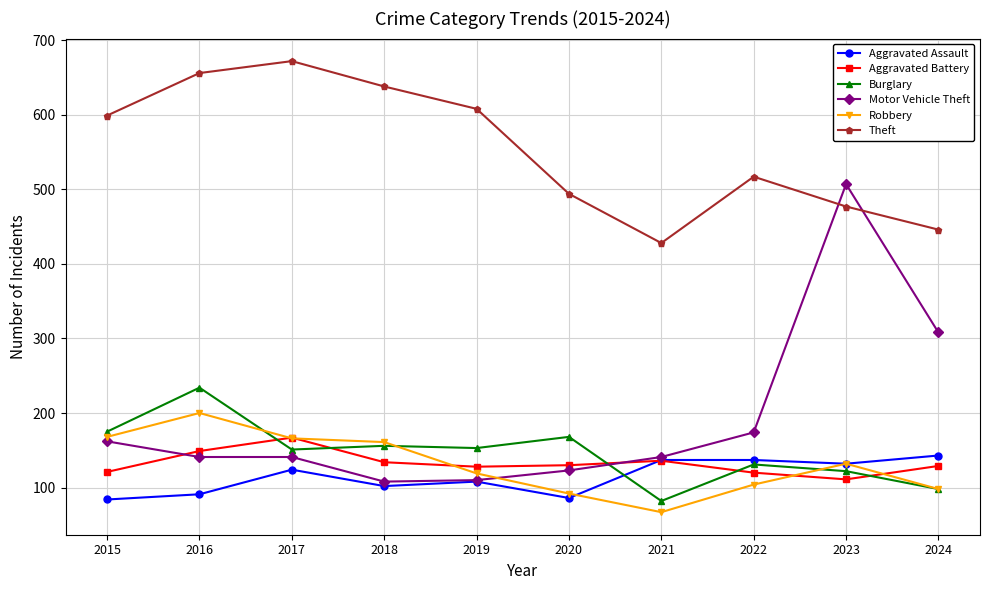

Where do Motor Vehicle Theft and Burglary first cross each other?

2020 and 2021